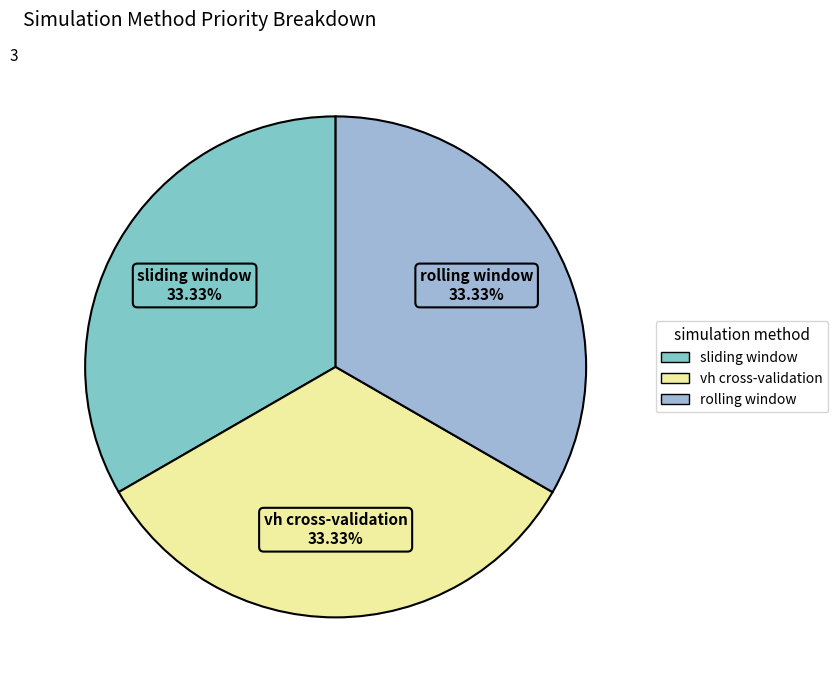

Approximately how many times larger is the value at vh cross-validation compared to rolling window?

1.0